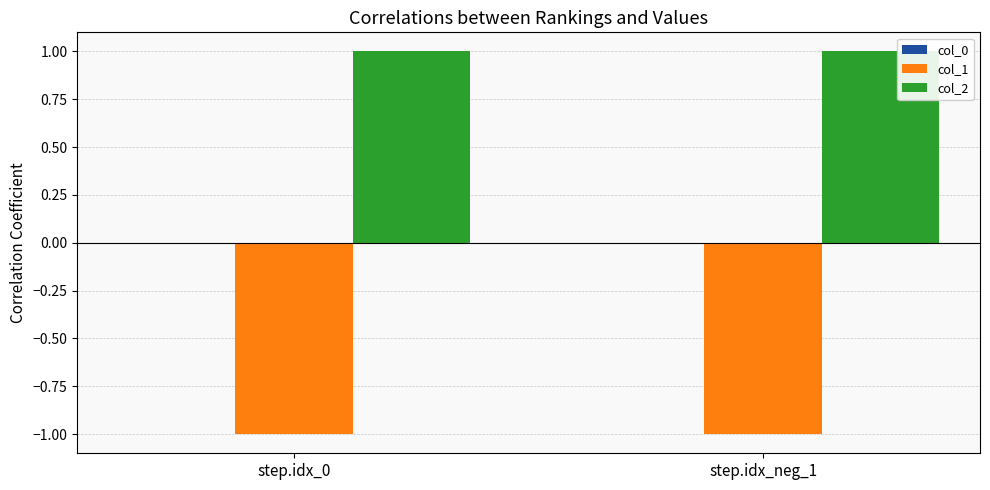

What is the difference between the highest and lowest values at step.idx_neg_1?

2